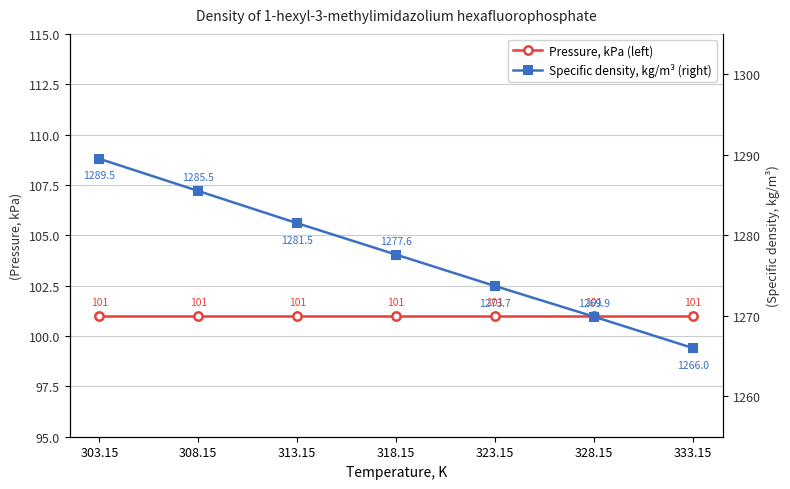

Which series changed the most between 328.15 and 333.15?

Specific density, kg/m³ (right)